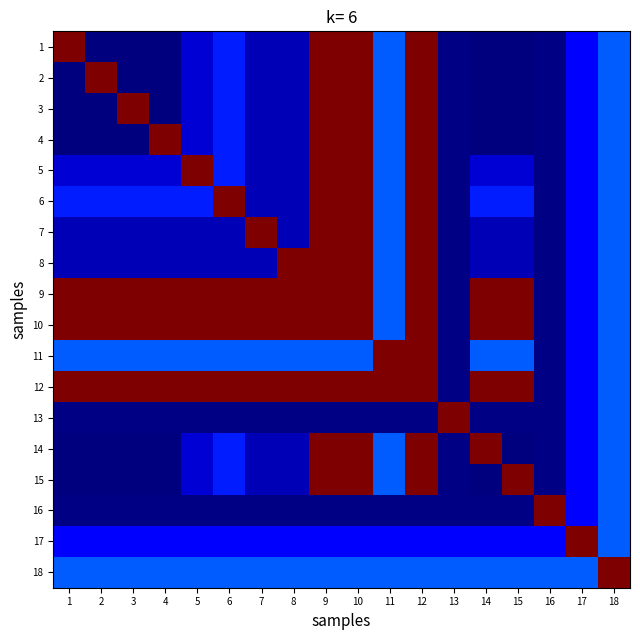

Reading left to right, what are all the values shown in this chart?

1: 1=4000.0	2=0.0	3=3.2	4=10.0	5=300.0	6=610.0	7=200.0	8=200.0	9=4000.0	10=4000.0	11=861.0	12=4000.0	13=27.0	14=0.0	15=0.0	16=20.0	17=500.0	18=870.0
2: 1=0.0	2=4000.0	3=3.2	4=10.0	5=300.0	6=610.0	7=200.0	8=200.0	9=4000.0	10=4000.0	11=861.0	12=4000.0	13=27.0	14=0.0	15=0.0	16=20.0	17=500.0	18=870.0
3: 1=3.2	2=3.2	3=4000.0	4=10.0	5=300.0	6=610.0	7=200.0	8=200.0	9=4000.0	10=4000.0	11=861.0	12=4000.0	13=27.0	14=3.2	15=3.2	16=20.0	17=500.0	18=870.0
4: 1=10.0	2=10.0	3=10.0	4=4000.0	5=300.0	6=610.0	7=200.0	8=200.0	9=4000.0	10=4000.0	11=861.0	12=4000.0	13=27.0	14=10.0	15=10.0	16=20.0	17=500.0	18=870.0
5: 1=300.0	2=300.0	3=300.0	4=300.0	5=4000.0	6=610.0	7=200.0	8=200.0	9=4000.0	10=4000.0	11=861.0	12=4000.0	13=27.0	14=300.0	15=300.0	16=20.0	17=500.0	18=870.0
6: 1=610.0	2=610.0	3=610.0	4=610.0	5=610.0	6=4000.0	7=200.0	8=200.0	9=4000.0	10=4000.0	11=861.0	12=4000.0	13=27.0	14=610.0	15=610.0	16=20.0	17=500.0	18=870.0
7: 1=200.0	2=200.0	3=200.0	4=200.0	5=200.0	6=200.0	7=4000.0	8=200.0	9=4000.0	10=4000.0	11=861.0	12=4000.0	13=27.0	14=200.0	15=200.0	16=20.0	17=500.0	18=870.0
8: 1=200.0	2=200.0	3=200.0	4=200.0	5=200.0	6=200.0	7=200.0	8=4000.0	9=4000.0	10=4000.0	11=861.0	12=4000.0	13=27.0	14=200.0	15=200.0	16=20.0	17=500.0	18=870.0
9: 1=4000.0	2=4000.0	3=4000.0	4=4000.0	5=4000.0	6=4000.0	7=4000.0	8=4000.0	9=4000.0	10=4000.0	11=861.0	12=4000.0	13=27.0	14=4000.0	15=4000.0	16=20.0	17=500.0	18=870.0
10: 1=4000.0	2=4000.0	3=4000.0	4=4000.0	5=4000.0	6=4000.0	7=4000.0	8=4000.0	9=4000.0	10=4000.0	11=861.0	12=4000.0	13=27.0	14=4000.0	15=4000.0	16=20.0	17=500.0	18=870.0
11: 1=861.0	2=861.0	3=861.0	4=861.0	5=861.0	6=861.0	7=861.0	8=861.0	9=861.0	10=861.0	11=4000.0	12=4000.0	13=27.0	14=861.0	15=861.0	16=20.0	17=500.0	18=870.0
12: 1=4000.0	2=4000.0	3=4000.0	4=4000.0	5=4000.0	6=4000.0	7=4000.0	8=4000.0	9=4000.0	10=4000.0	11=4000.0	12=4000.0	13=27.0	14=4000.0	15=4000.0	16=20.0	17=500.0	18=870.0
13: 1=27.0	2=27.0	3=27.0	4=27.0	5=27.0	6=27.0	7=27.0	8=27.0	9=27.0	10=27.0	11=27.0	12=27.0	13=4000.0	14=27.0	15=27.0	16=20.0	17=500.0	18=870.0
14: 1=0.0	2=0.0	3=3.2	4=10.0	5=300.0	6=610.0	7=200.0	8=200.0	9=4000.0	10=4000.0	11=861.0	12=4000.0	13=27.0	14=4000.0	15=0.0	16=20.0	17=500.0	18=870.0
15: 1=0.0	2=0.0	3=3.2	4=10.0	5=300.0	6=610.0	7=200.0	8=200.0	9=4000.0	10=4000.0	11=861.0	12=4000.0	13=27.0	14=0.0	15=4000.0	16=20.0	17=500.0	18=870.0
16: 1=20.0	2=20.0	3=20.0	4=20.0	5=20.0	6=20.0	7=20.0	8=20.0	9=20.0	10=20.0	11=20.0	12=20.0	13=20.0	14=20.0	15=20.0	16=4000.0	17=500.0	18=870.0
17: 1=500.0	2=500.0	3=500.0	4=500.0	5=500.0	6=500.0	7=500.0	8=500.0	9=500.0	10=500.0	11=500.0	12=500.0	13=500.0	14=500.0	15=500.0	16=500.0	17=4000.0	18=870.0
18: 1=870.0	2=870.0	3=870.0	4=870.0	5=870.0	6=870.0	7=870.0	8=870.0	9=870.0	10=870.0	11=870.0	12=870.0	13=870.0	14=870.0	15=870.0	16=870.0	17=870.0	18=4000.0